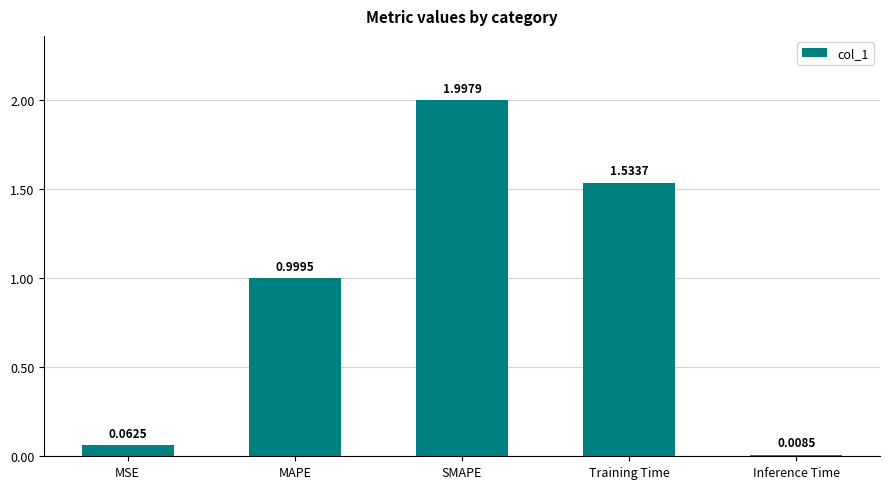

Is it true that the value at Training Time is 0.6?

False